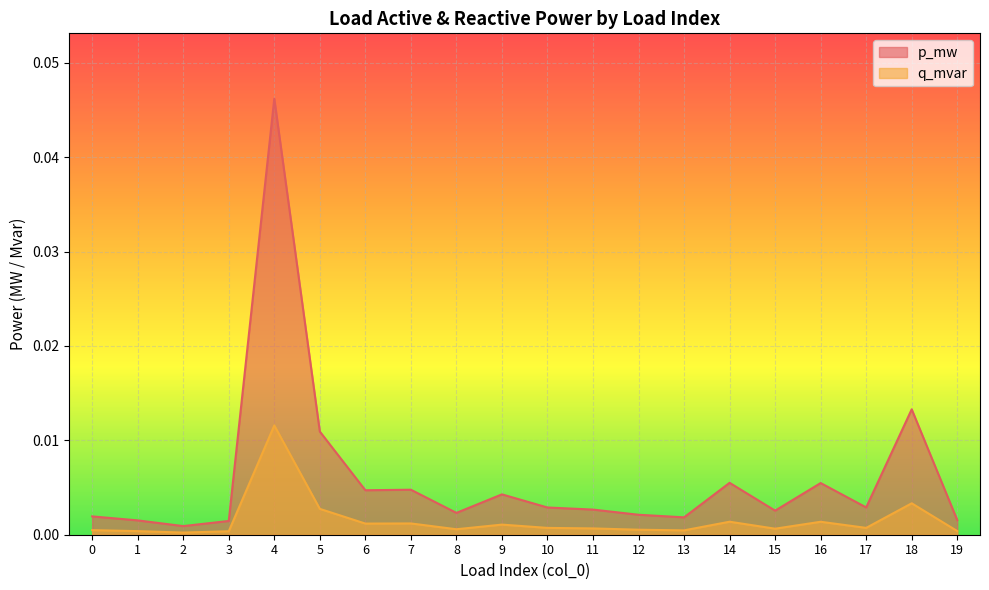

Which series has the largest range (max minus min)?

p_mw